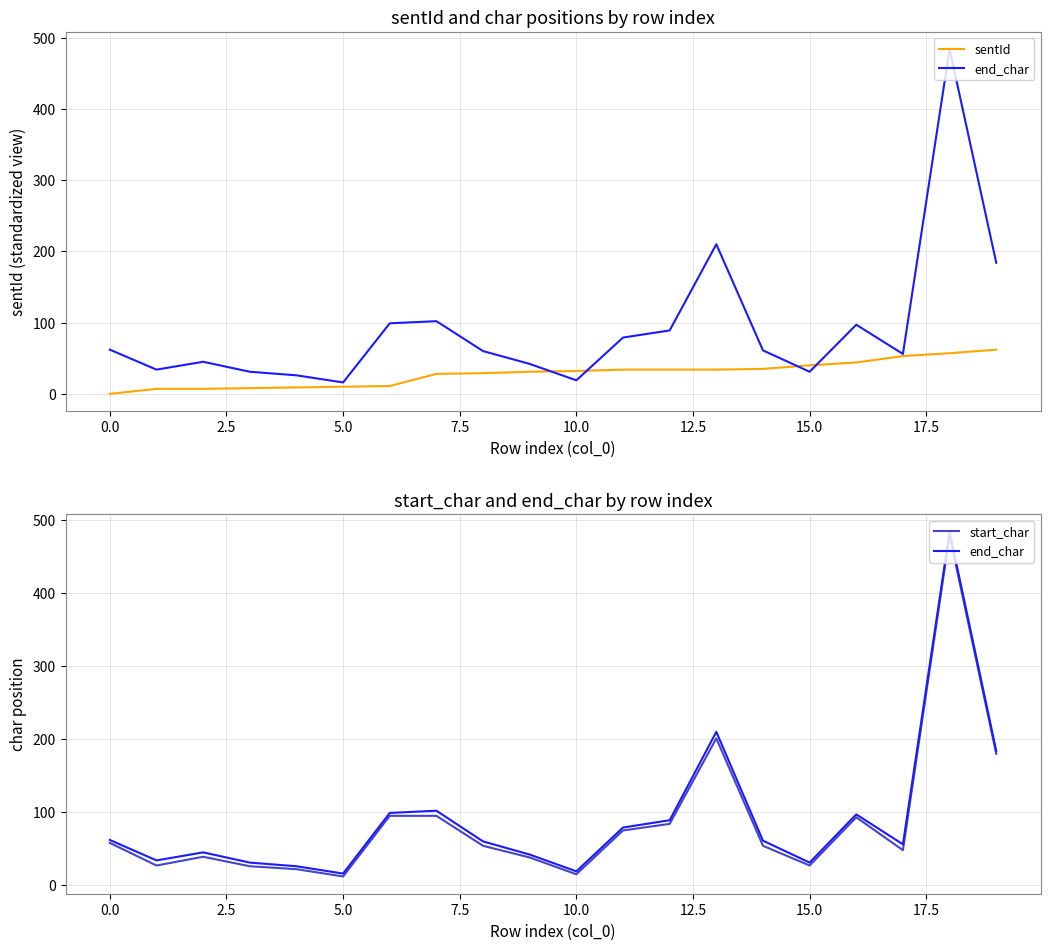

How many positive values does the sentId series have?

19